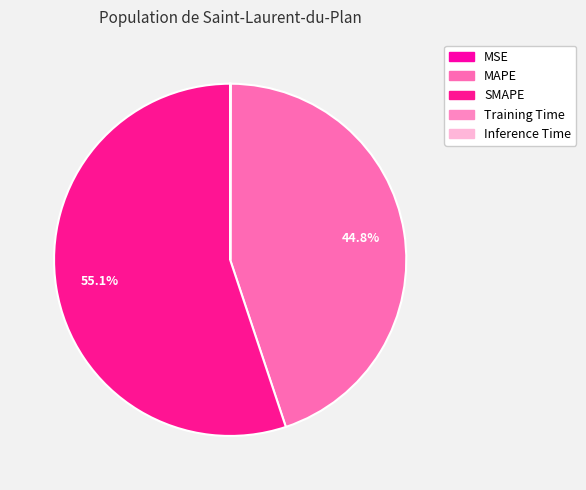

Is Training Time the majority of the pie?

No